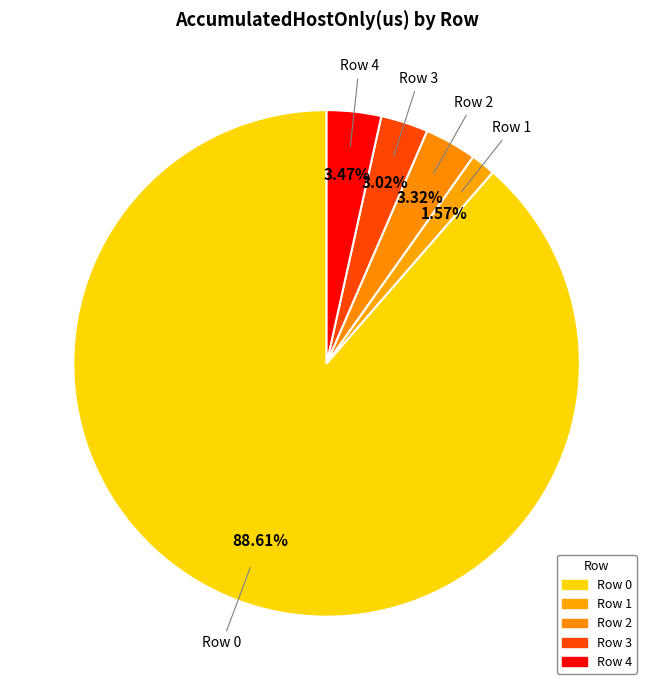

Rank the categories by value from lowest to highest.

Row 1, Row 3, Row 2, Row 4, Row 0